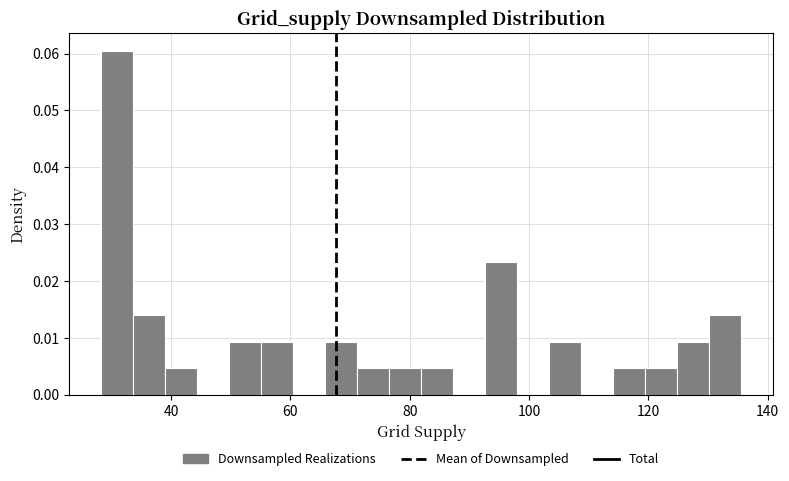

Read against the x-axis, roughly where is the centre of the tallest bar?

30